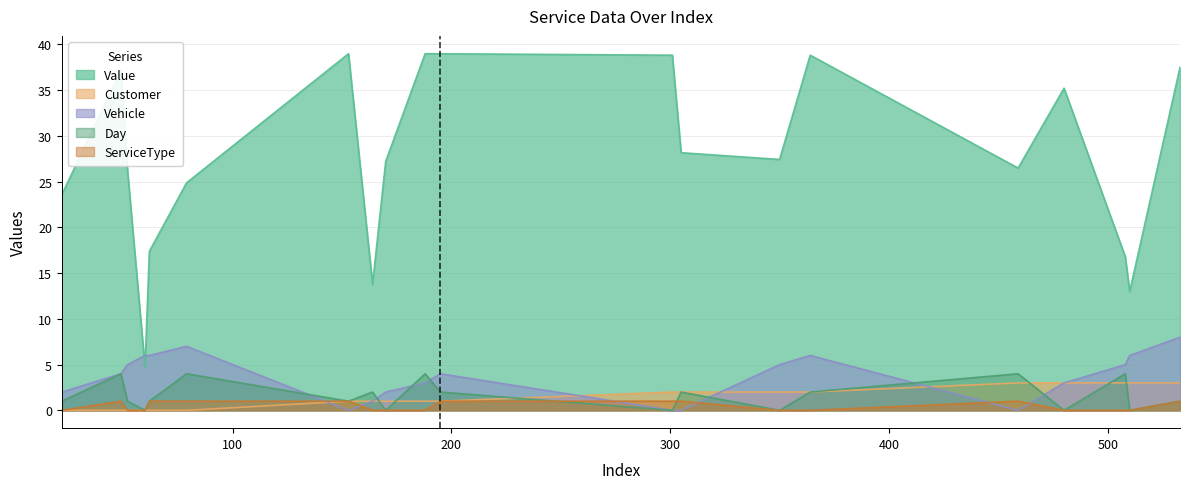

True or false: Value has a value of 26.5 at 459.

True